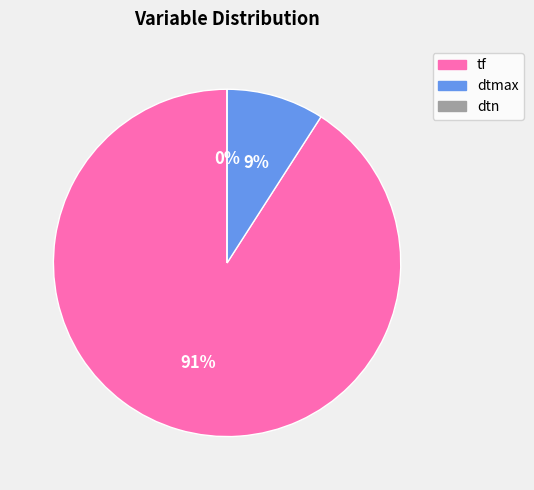

To the nearest percent, what portion does dtmax represent?

9%